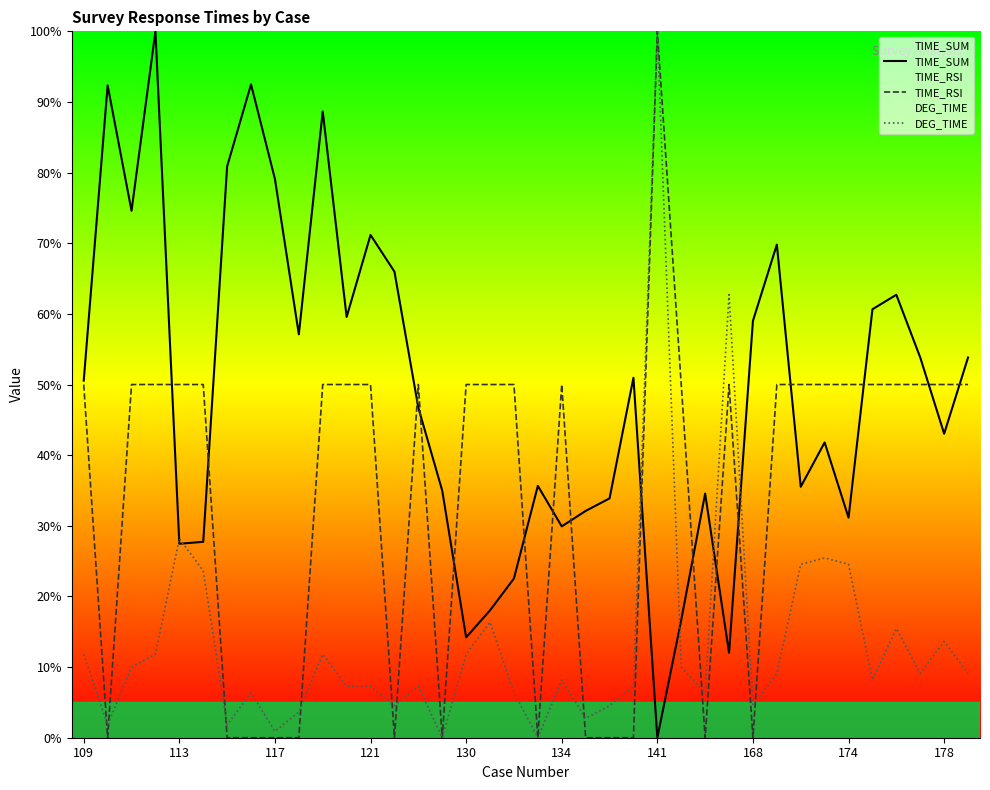

Count the number of categories in the chart.

38